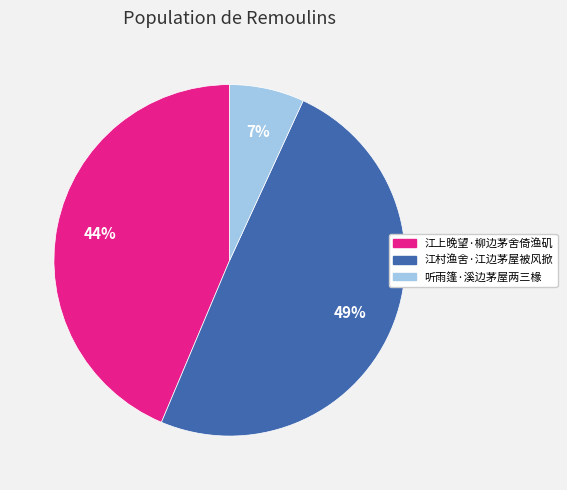

To the nearest percent, what is the difference between the 江上晚望·柳边茅舍倚渔矶 and 听雨篷·溪边茅屋两三椽 slice percentages?

37%